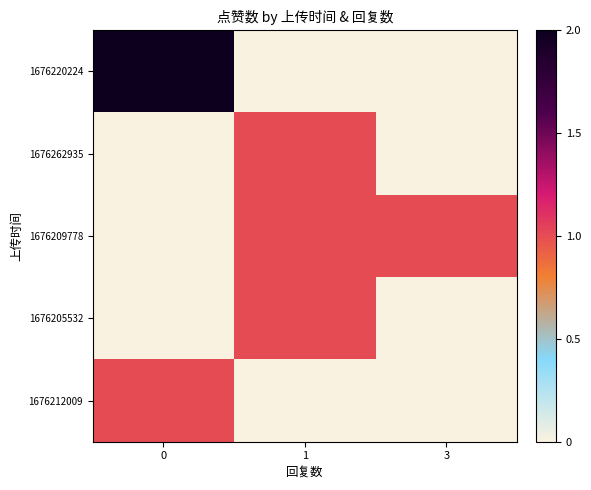

How many categories are shown in the chart?

3